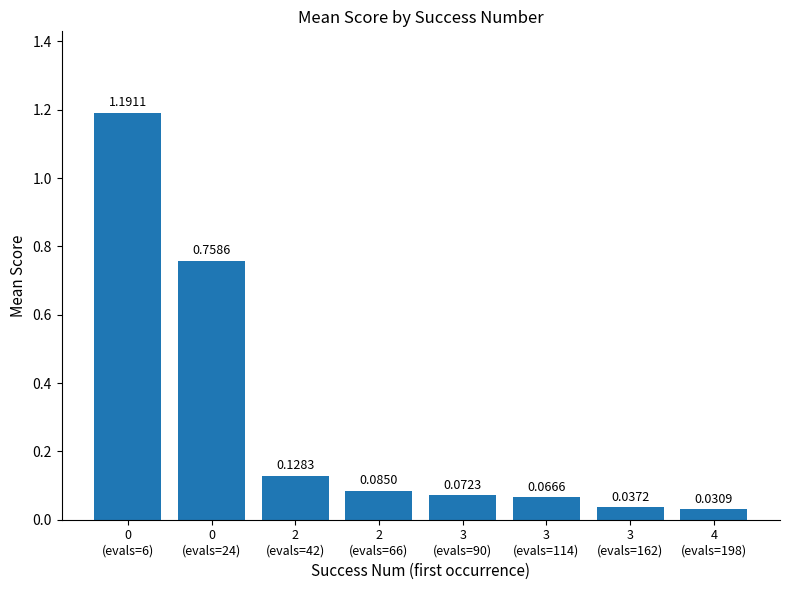

What is the sum of all values?

2.4